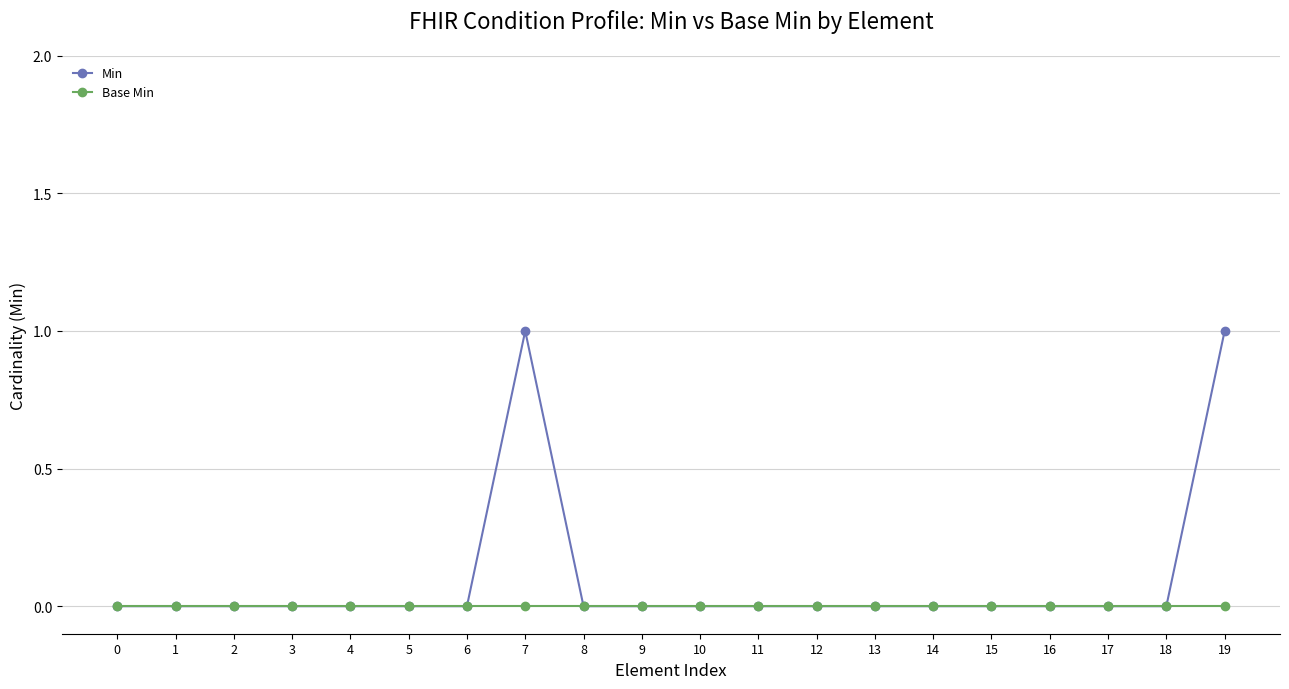

Which series has the largest total across all categories?

Min